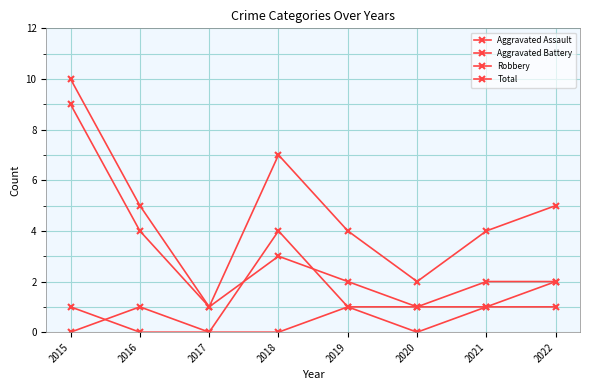

How many series are shown in this chart?

4